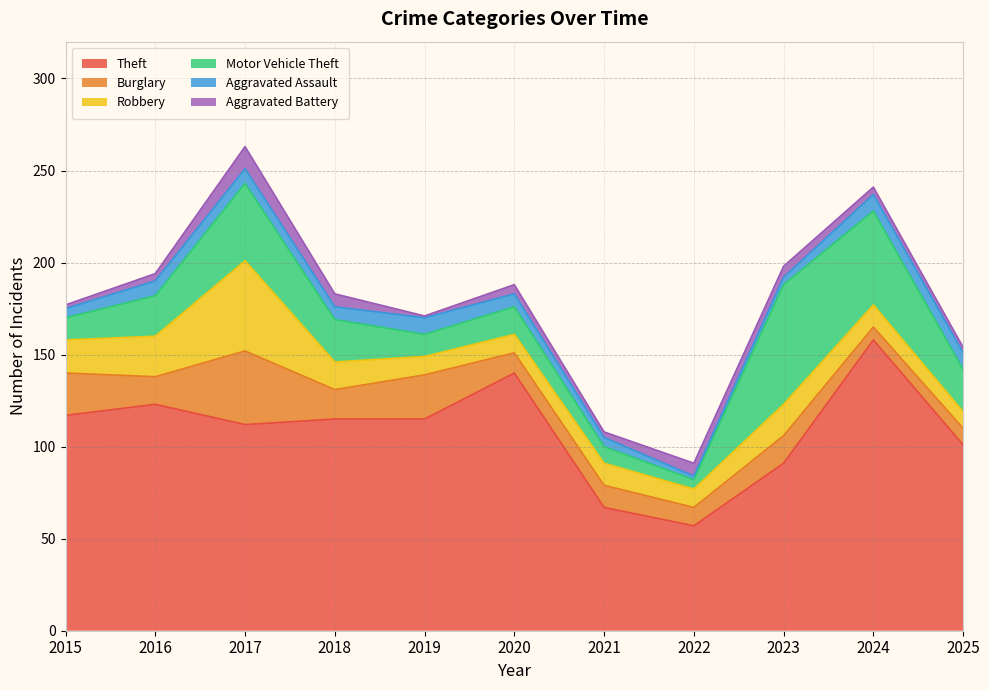

Where does the Theft series first go above 115?

2015